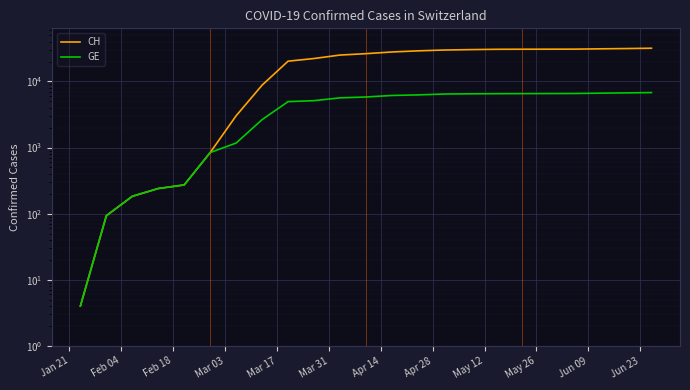

What is the maximum value shown in the chart?

31849